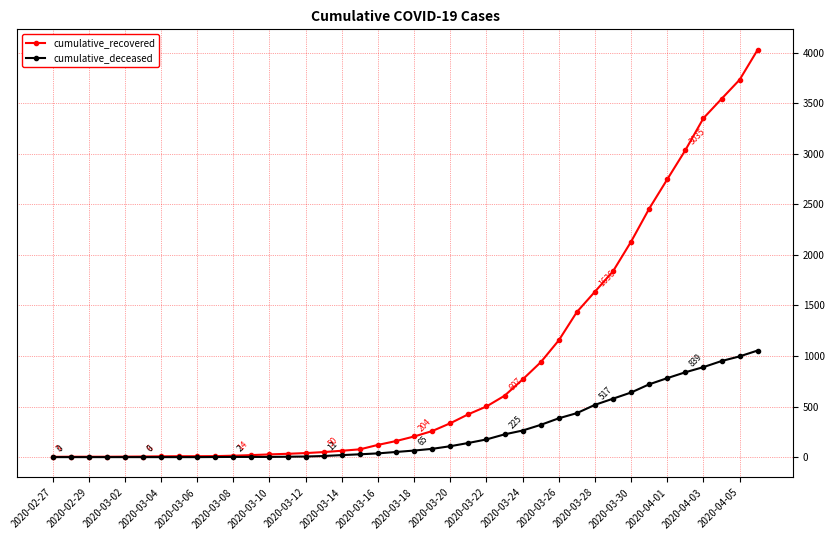

List the series in order of their overall mean, highest first.

cumulative_recovered, cumulative_deceased